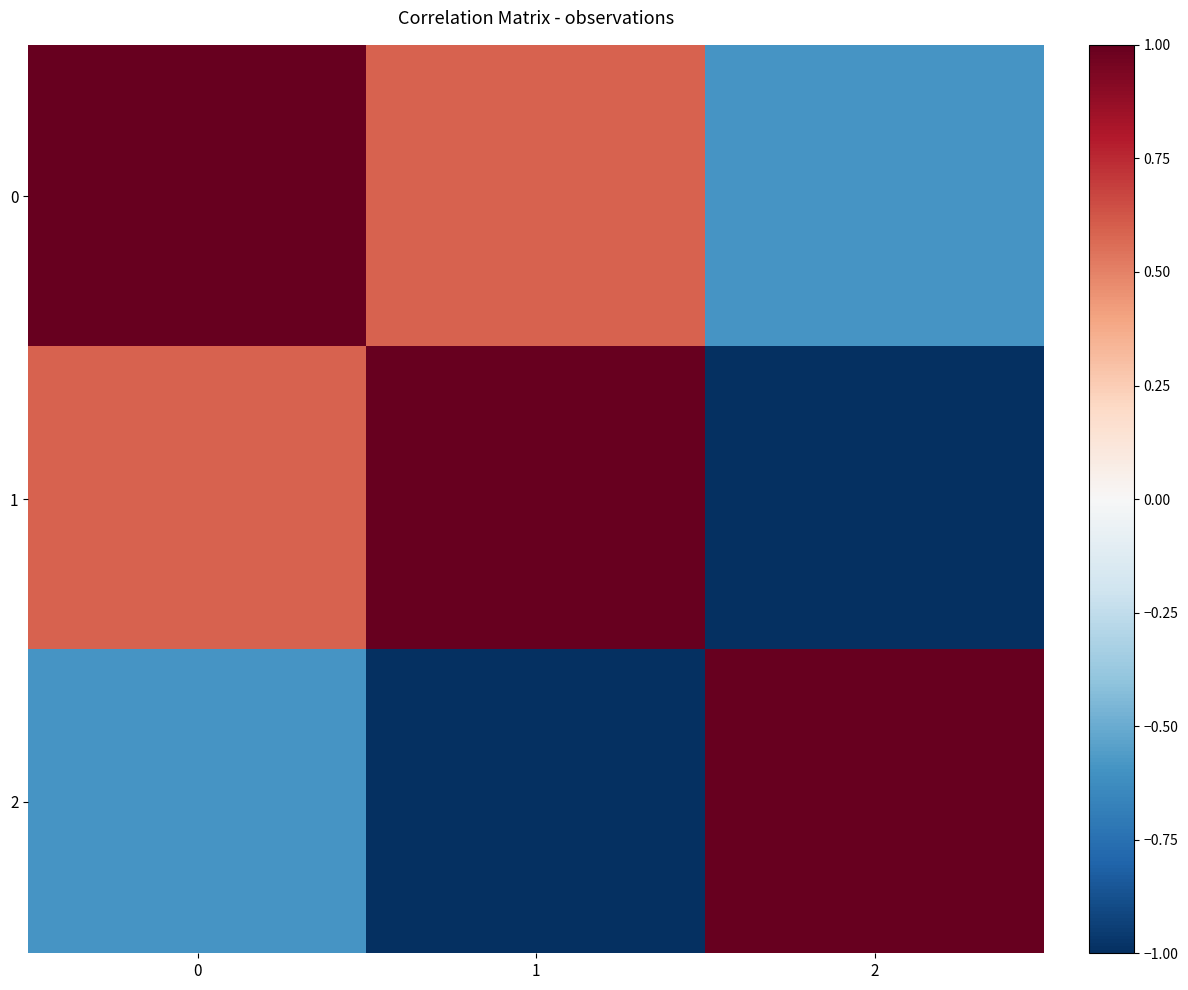

Which series has the widest spread of values?

1